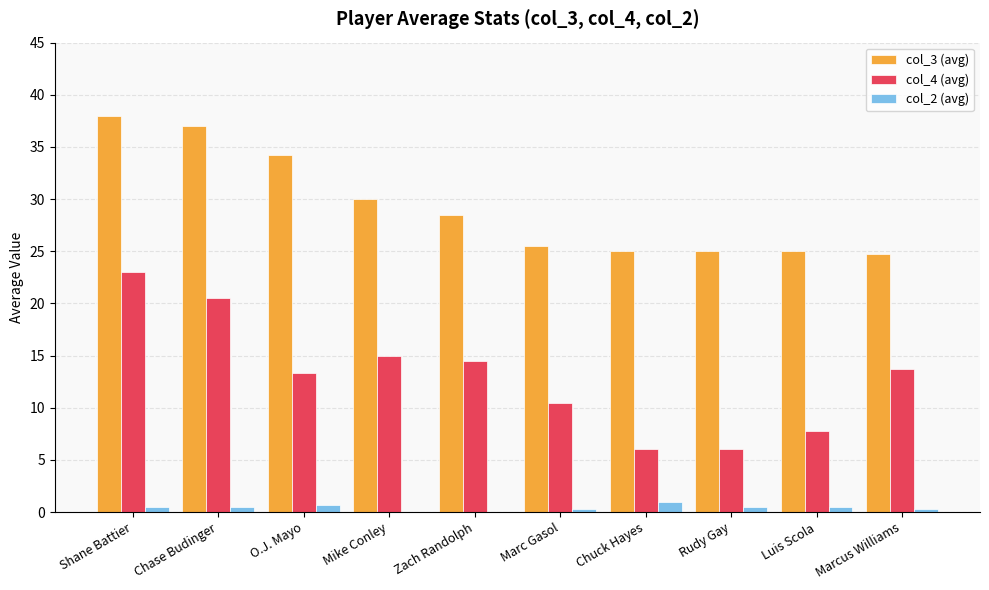

What is the maximum value for col_3 (avg)?

38.0